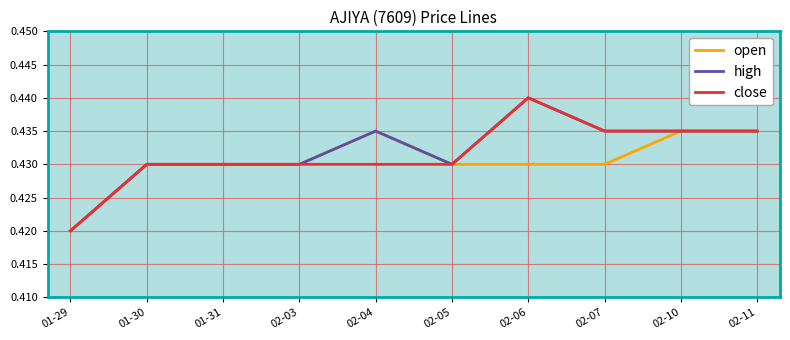

What is the total value across all series at 01-29?

1.3